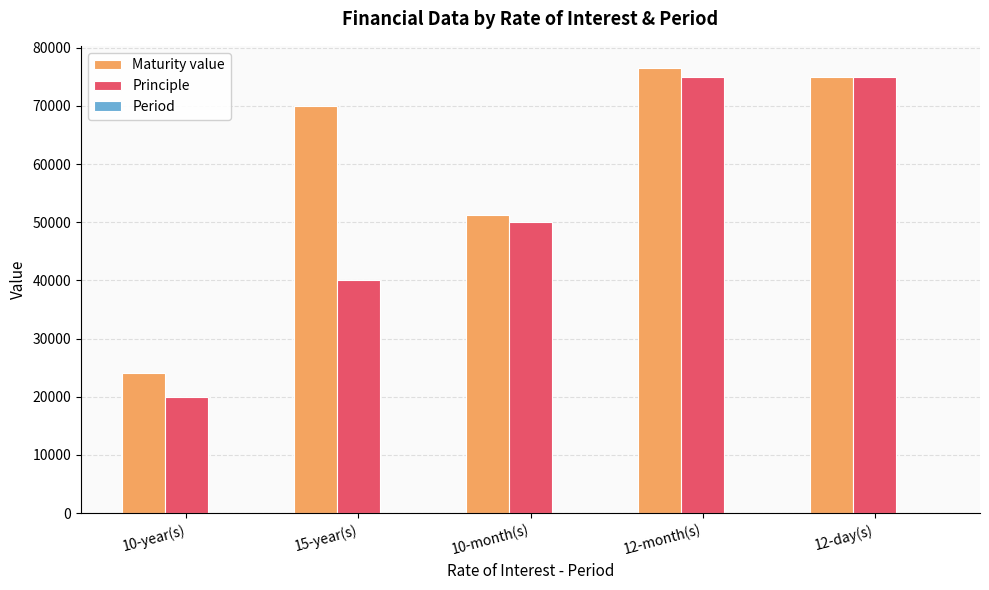

How many distinct data groups are displayed?

3